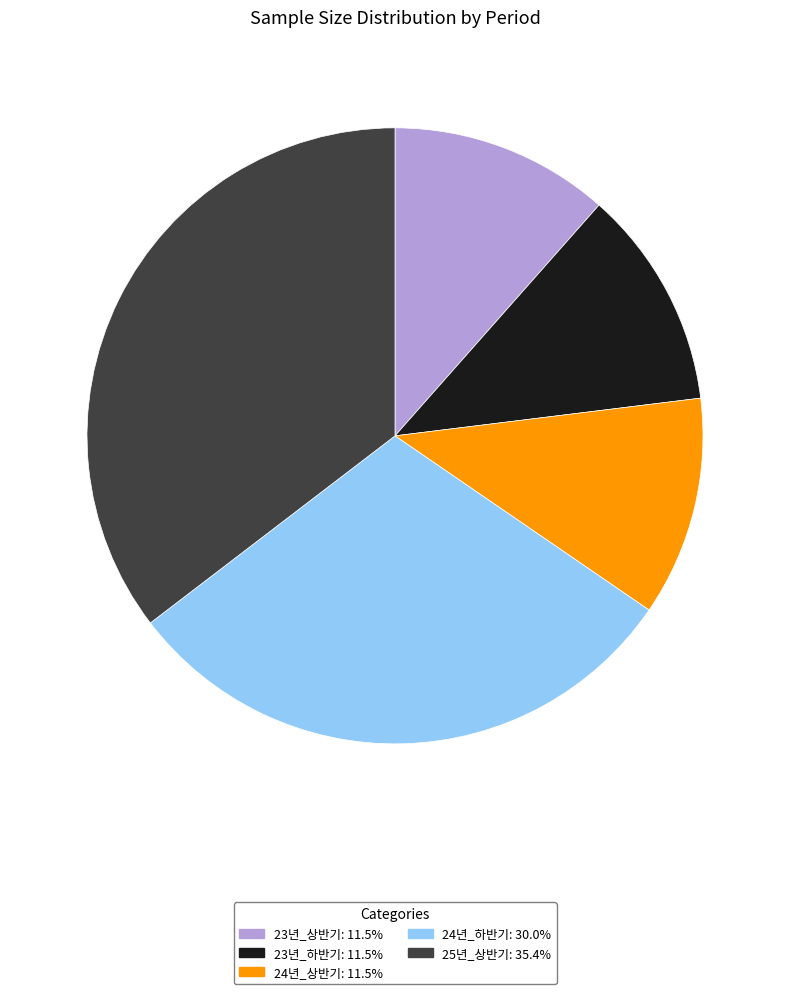

What is the ratio of the value at 23년_상반기: 11.5% to the value at 23년_하반기: 11.5%?

1.0